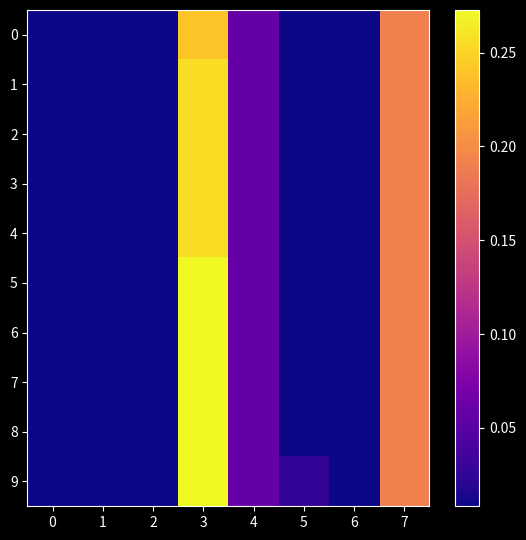

Which series has the largest total across all categories?

9